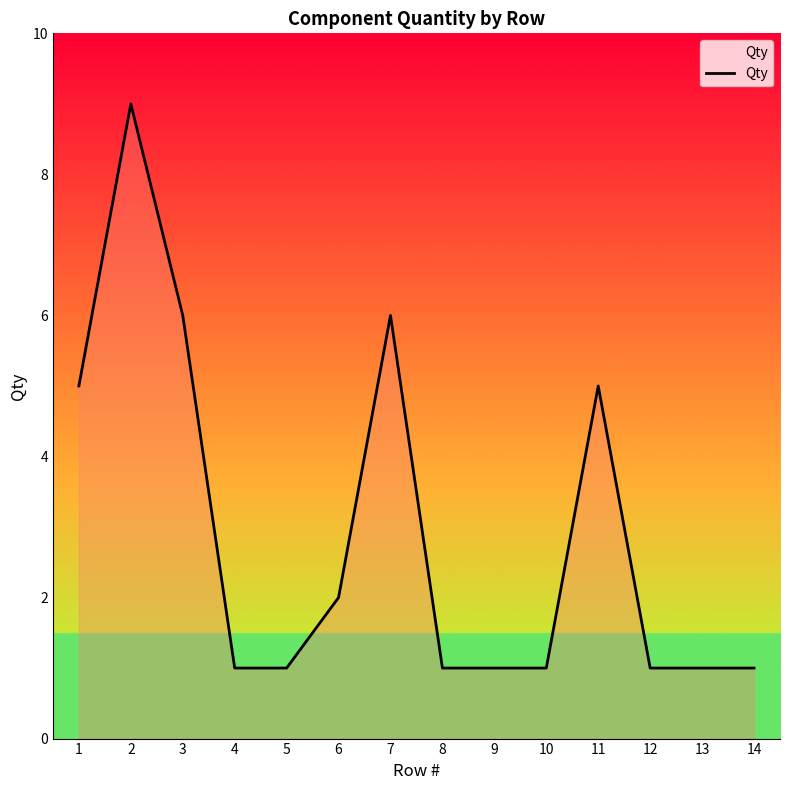

At which category does the data reach its first local peak?

2